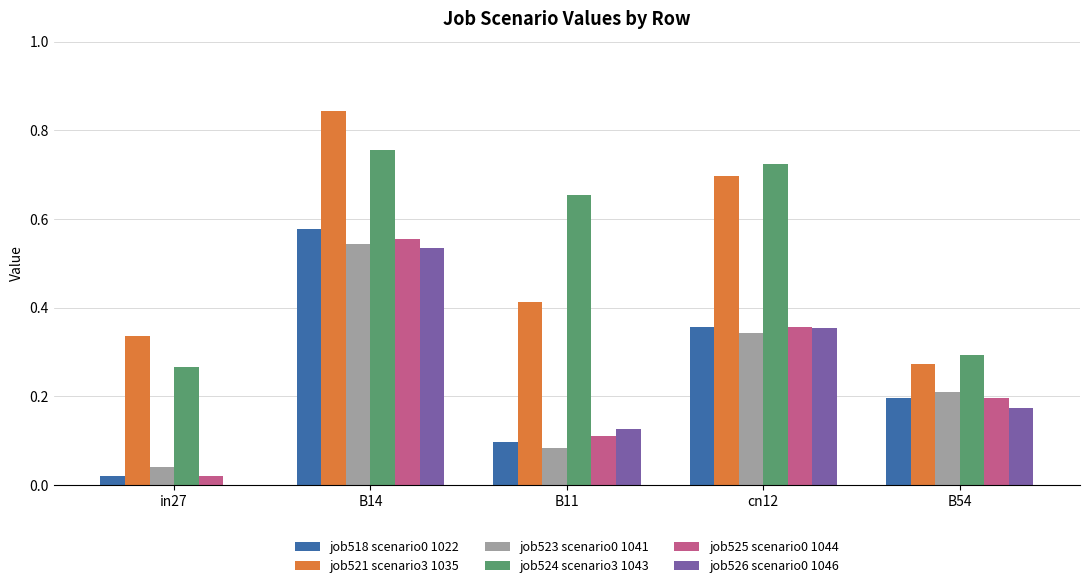

How many data points does each series have?

5